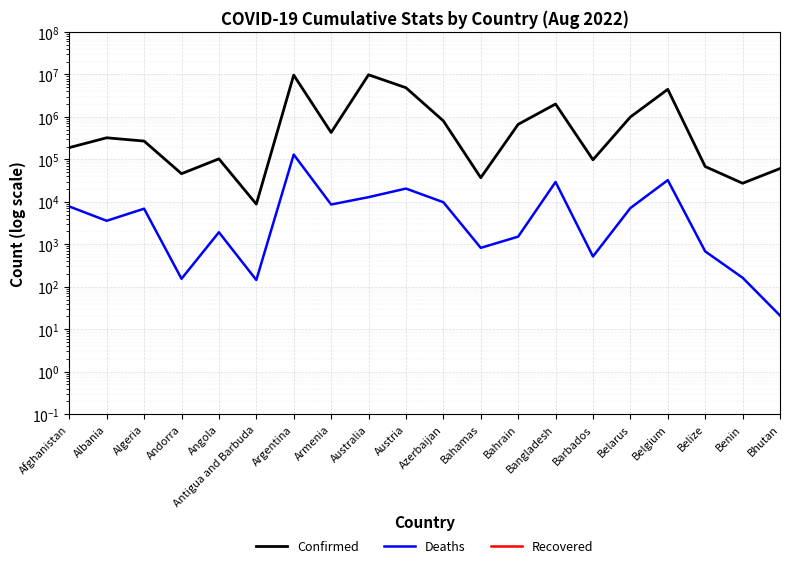

The Recovered series shows 0.0 at Bahrain. True or false?

False